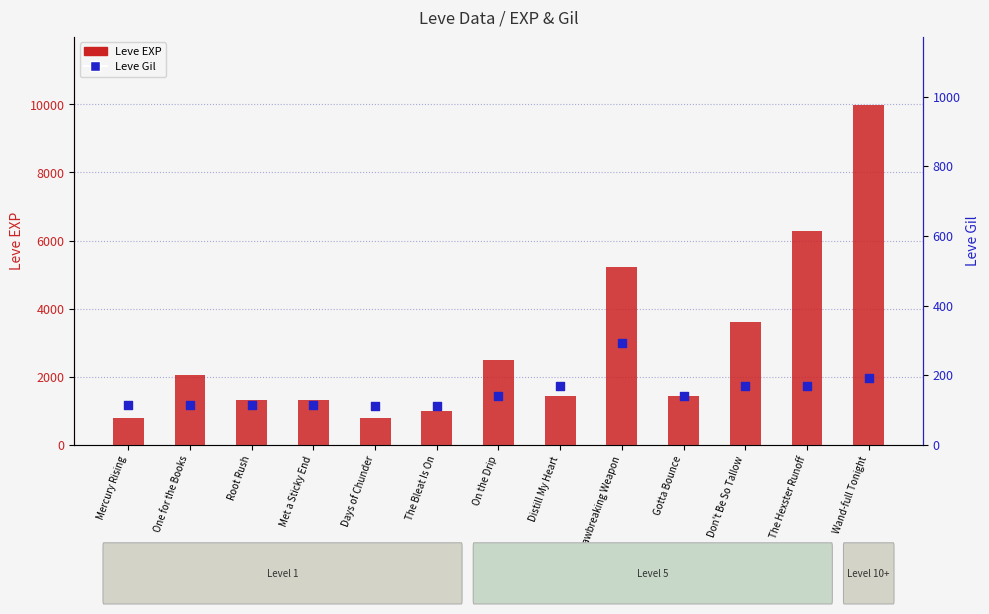

Is the value of Leve EXP at Distill My Heart greater than the value of Leve Gil at Root Rush?

Yes